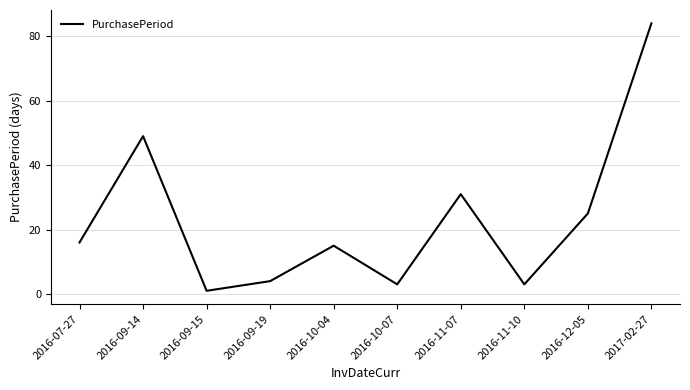

What is the greatest value displayed?

84